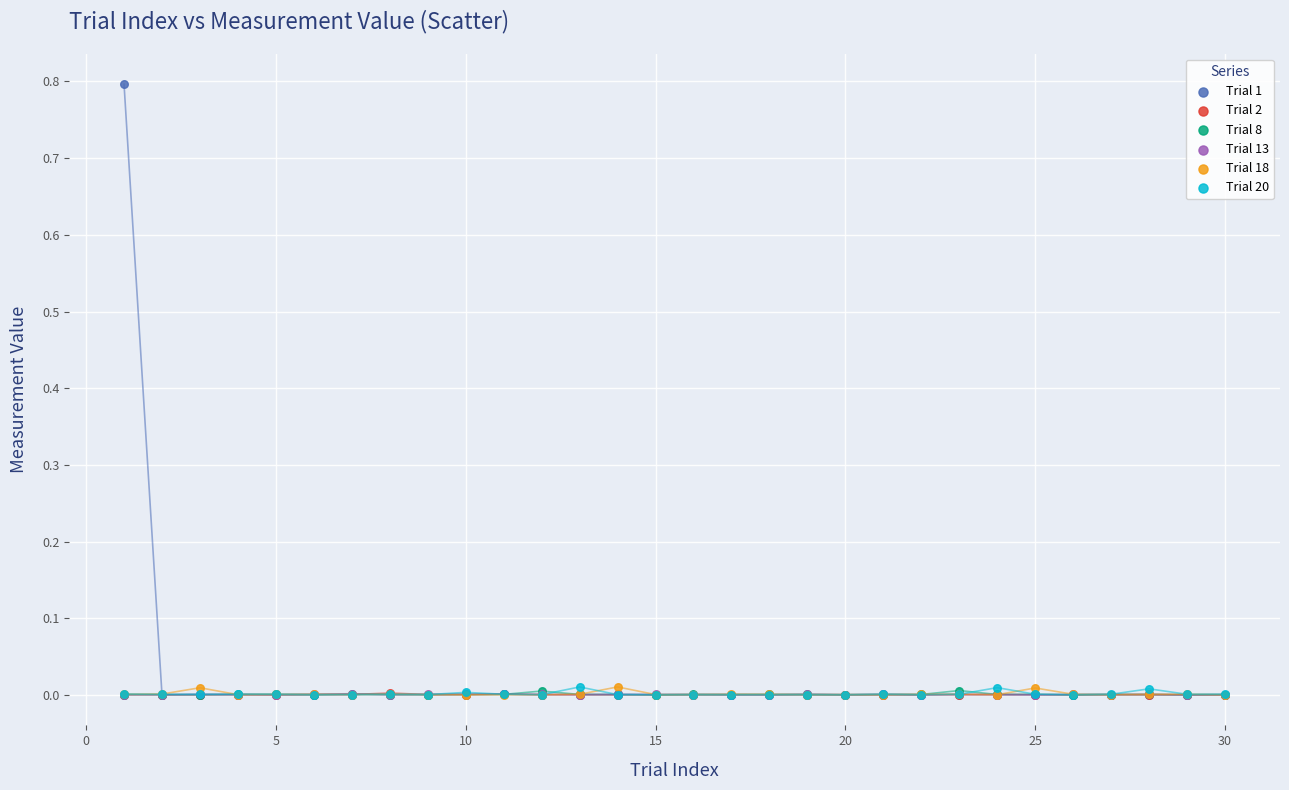

What are all the series names shown in the legend?

Trial 1, Trial 2, Trial 8, Trial 13, Trial 18, Trial 20